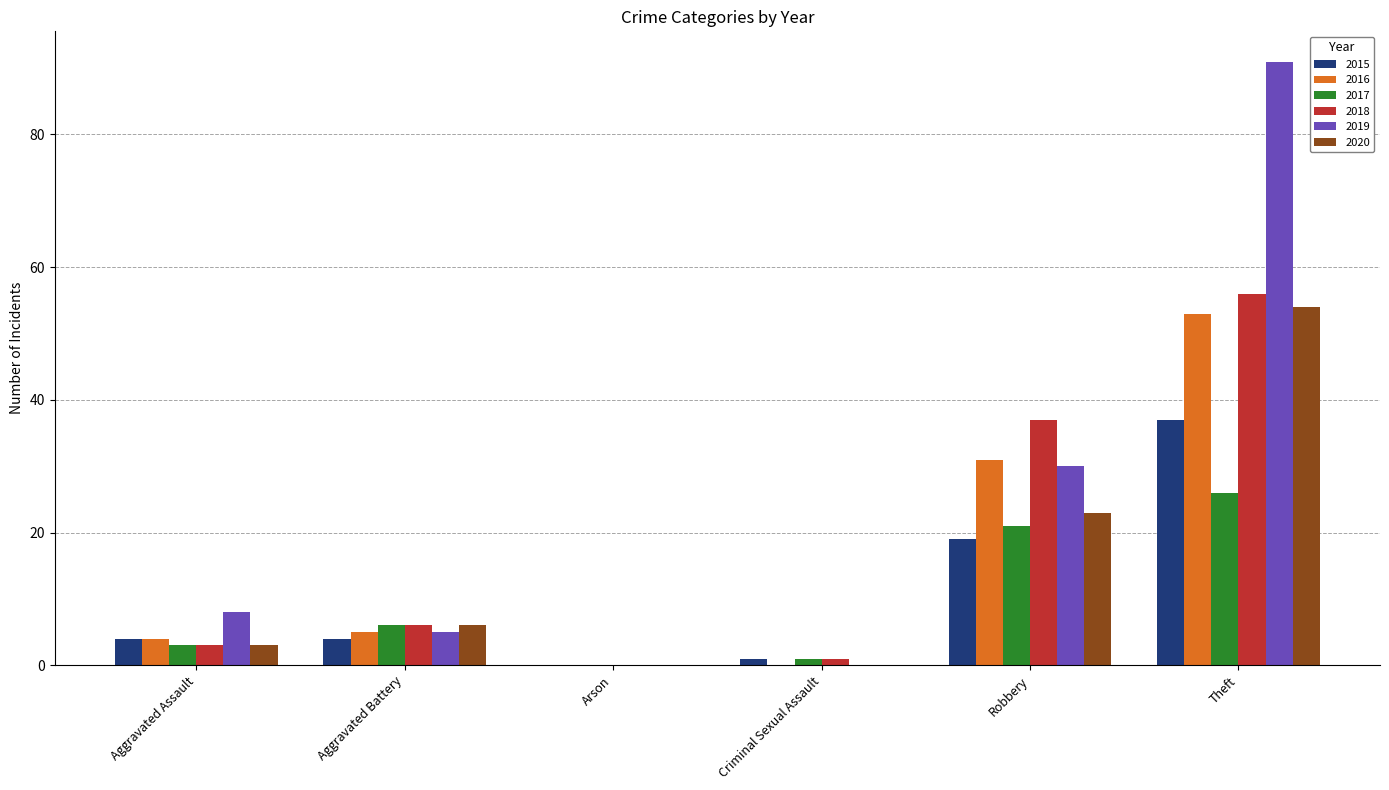

At which label is 2019 closest to 45?

Robbery